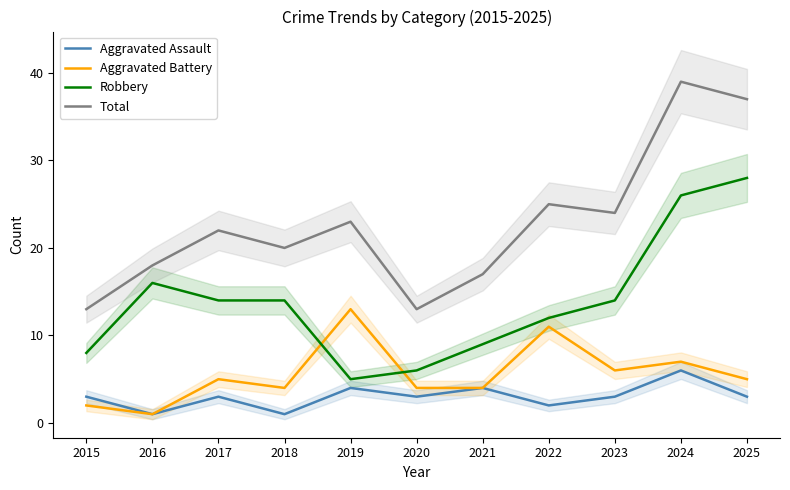

At which category is the sum across all series the highest?

2024